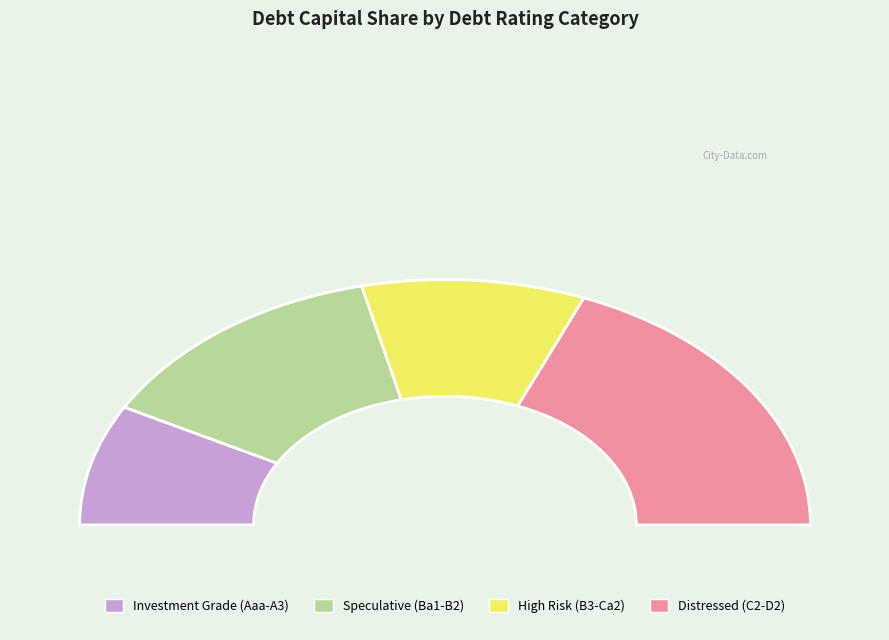

To the nearest percent, what is the difference between the largest and smallest slice percentages?

22%